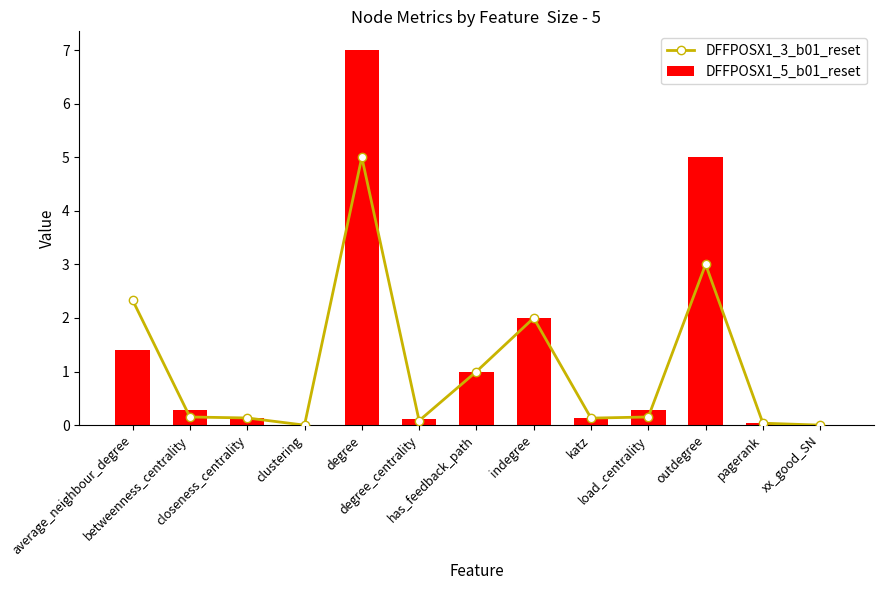

What is the sum of all DFFPOSX1_5_b01_reset values?

17.4